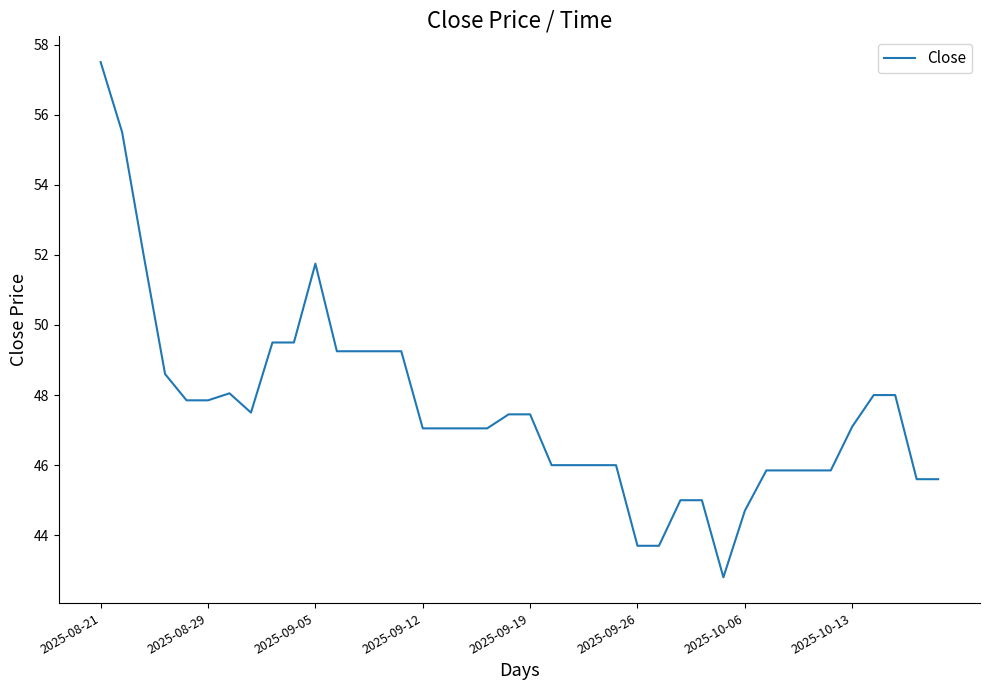

What is the difference between the maximum and minimum values?

14.7